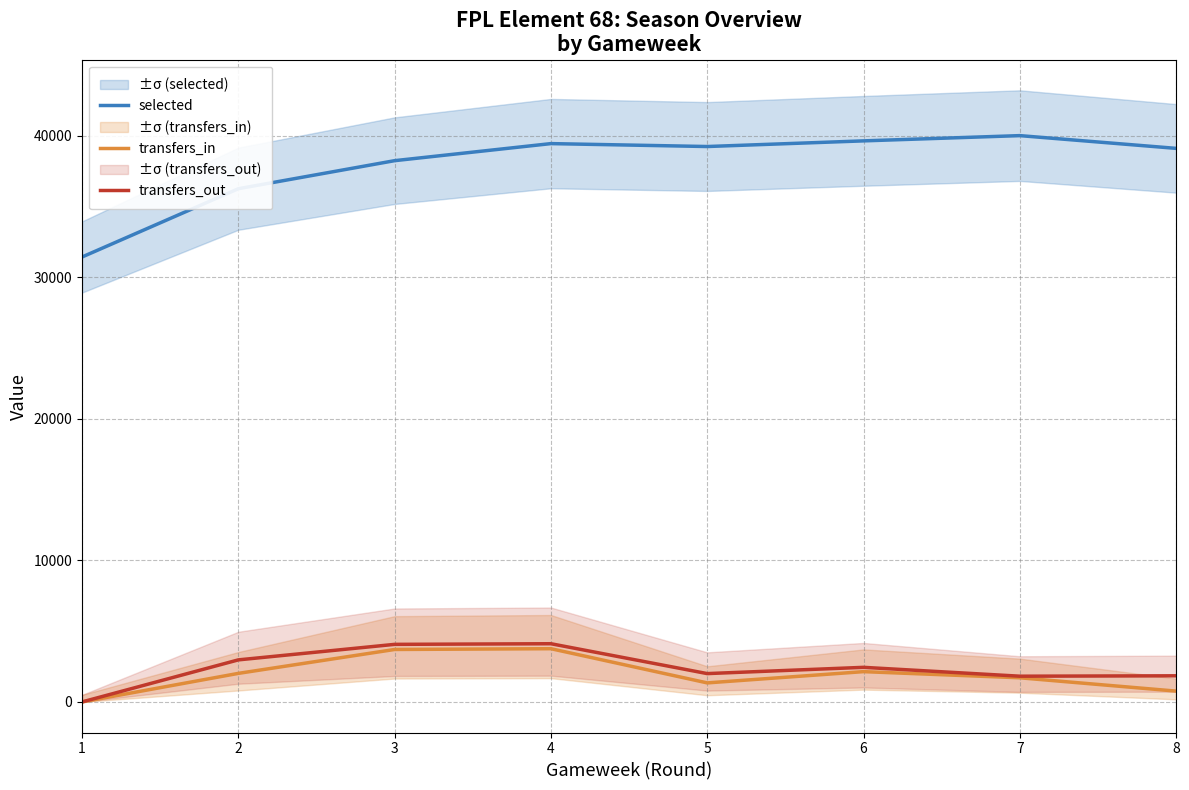

Reading left to right, transcribe all the data shown in this chart.

selected: 1=31426.5	2=36249.3	3=38230.8	4=39436.0	5=39229.7	6=39629.1	7=40000.0	8=39099.7
transfers_in: 1=0.0	2=2017.0	3=3706.0	4=3760.0	5=1345.0	6=2140.0	7=1706.0	8=765.0
transfers_out: 1=0.0	2=2971.0	3=4067.0	4=4112.0	5=2002.0	6=2444.0	7=1818.0	8=1846.0